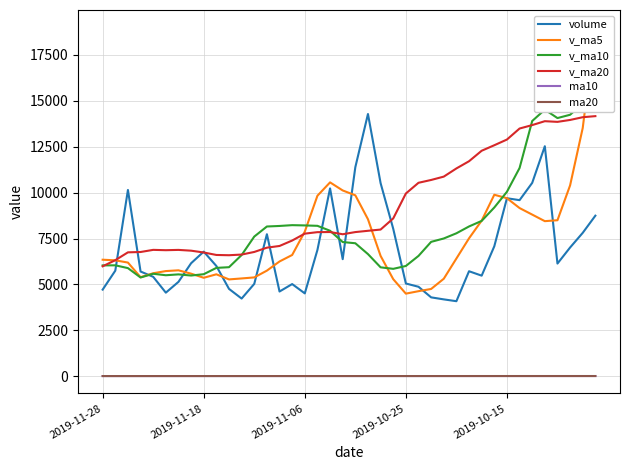

Between 2019-10-15 and 18, which series saw the biggest shift?

v_ma5